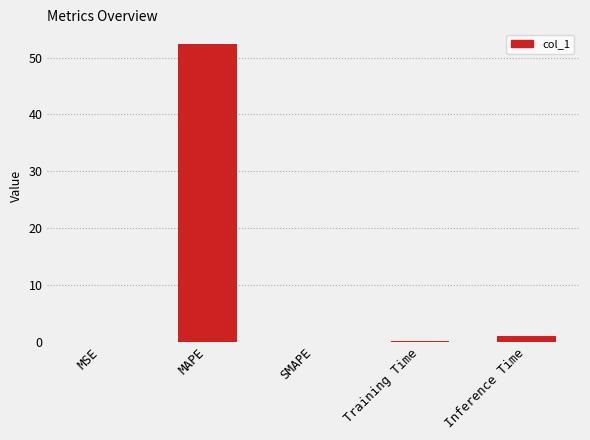

Which category has the highest value across all series?

MAPE